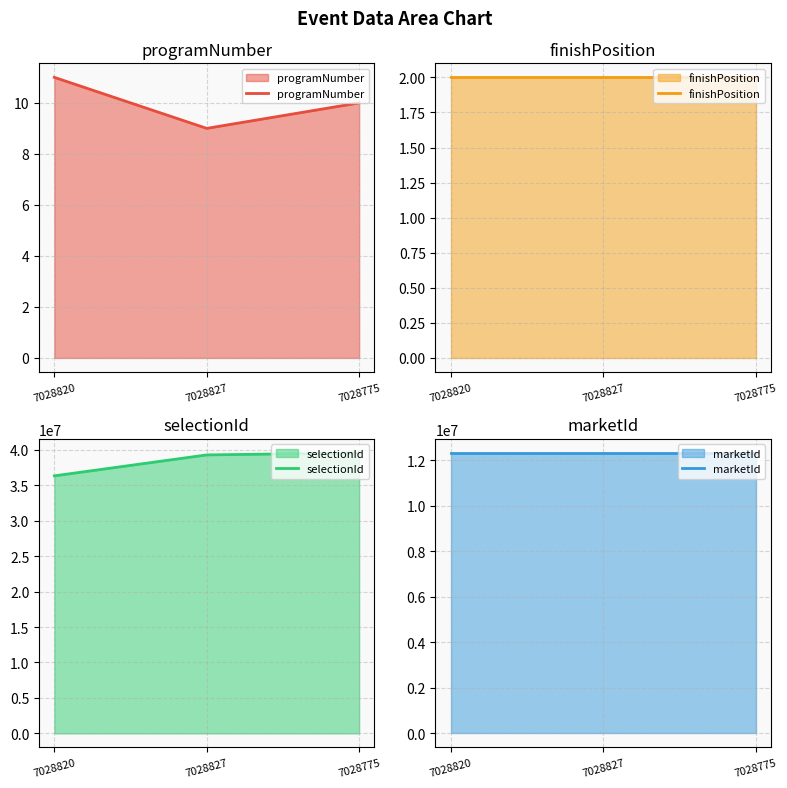

Reading right to left, list all the values displayed in this chart.

programNumber: 10	9	11
finishPosition: 2	2	2
selectionId: 39546186	39257142	36305258
marketId: 12314435	12314435	12314435